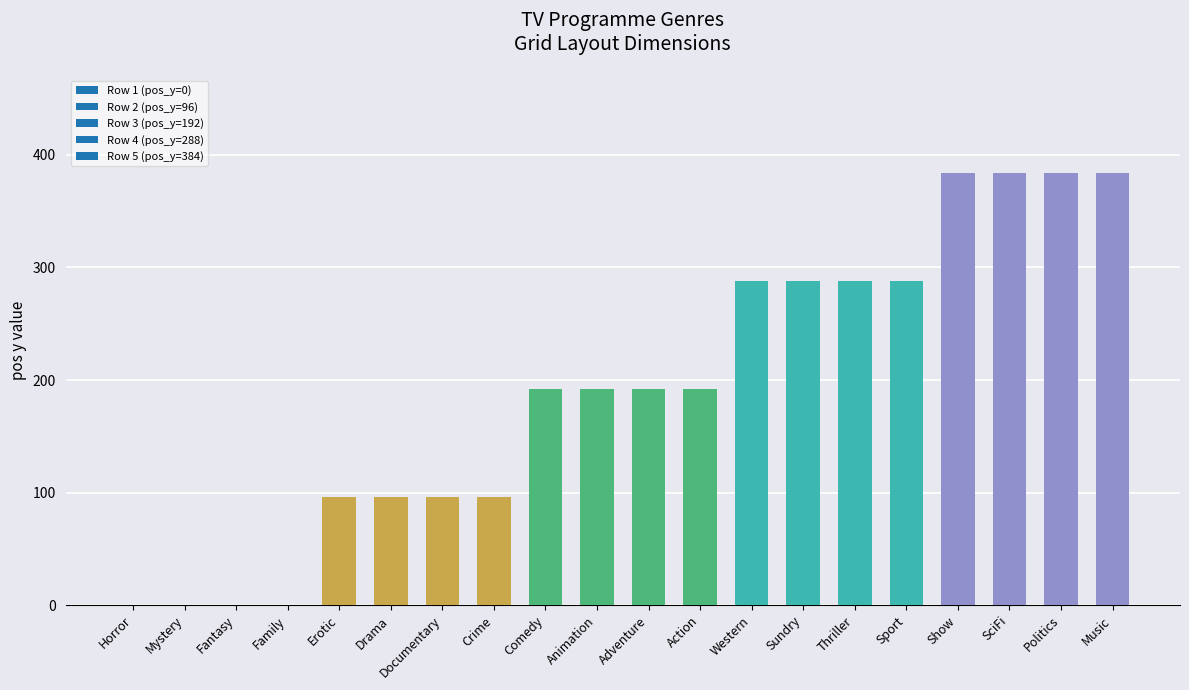

Between Family and Politics, which is larger?

Politics